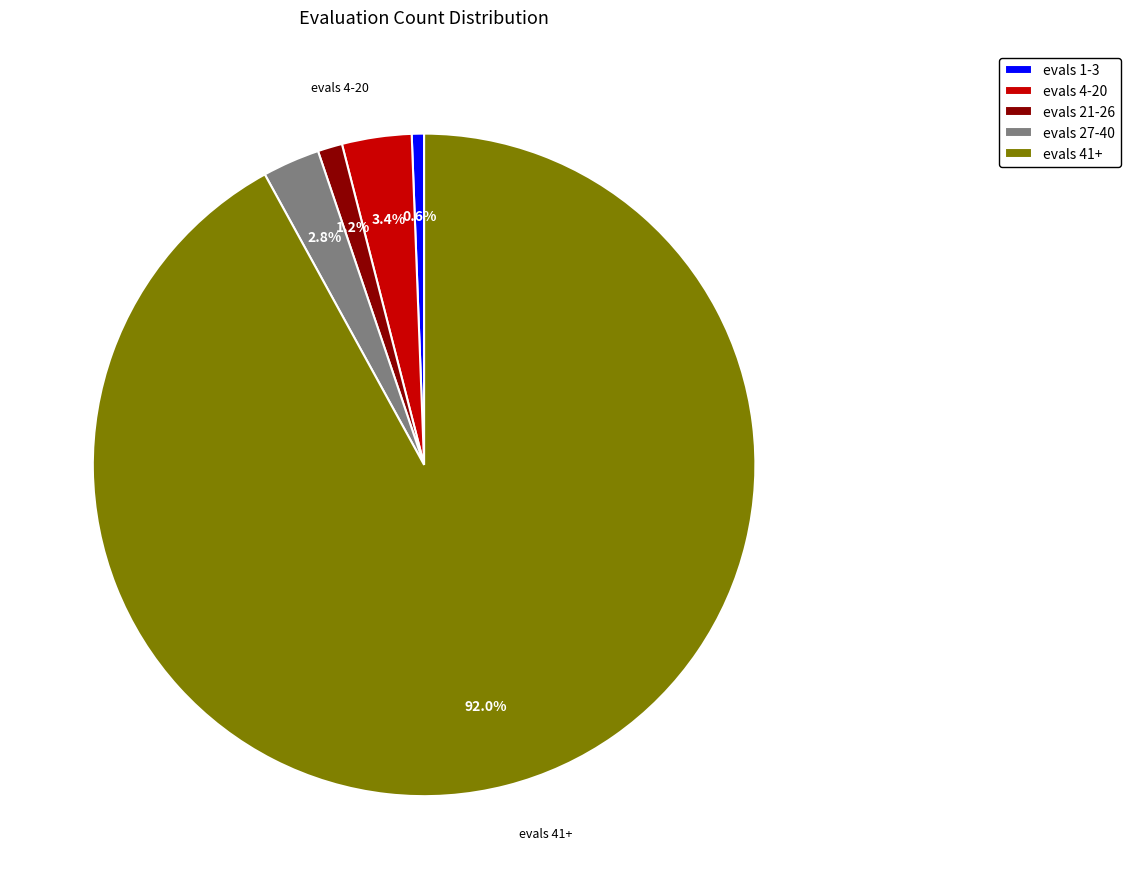

Is there a majority slice in this chart?

Yes